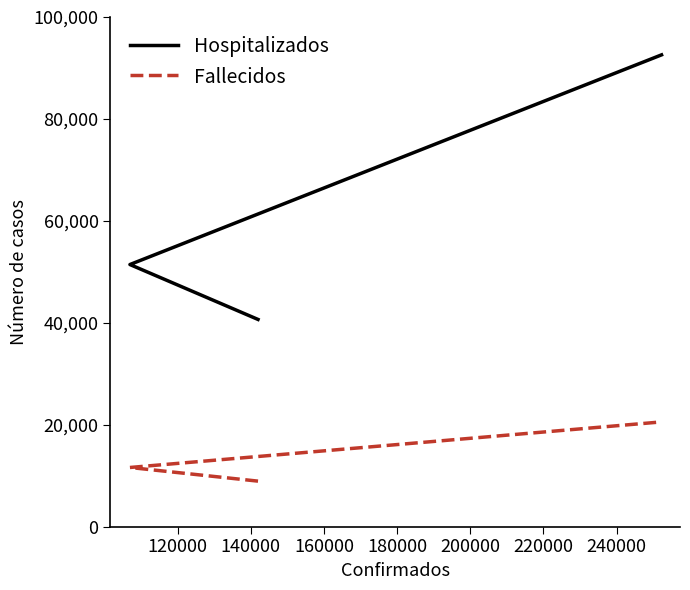

What is the highest value of the Fallecidos series?

20552